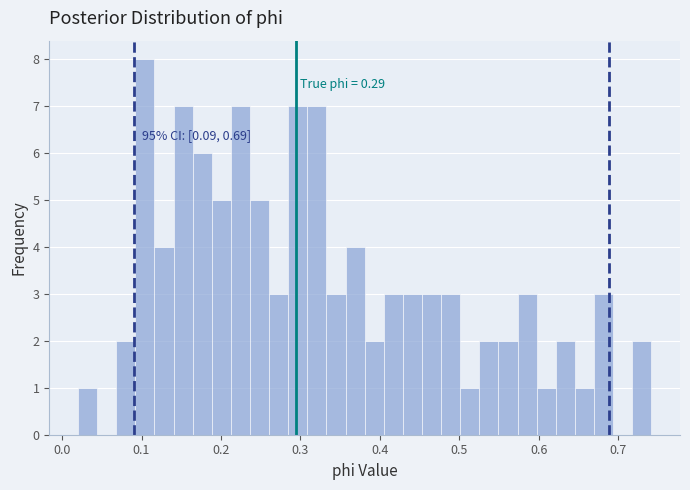

Around what value on the x-axis is the tallest bar? Give the approximate position of its centre, as read against the axis.

0.10